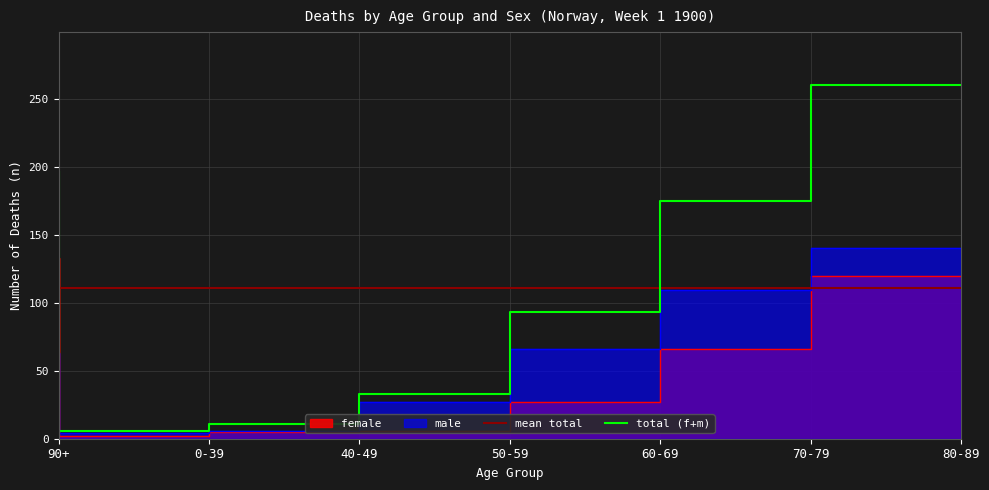

What is the sum of all female values?

359